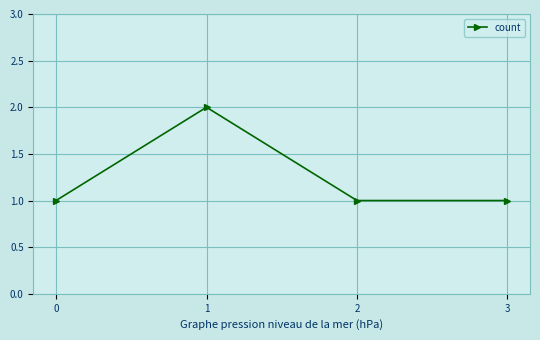

True or false: the data shows 1 at 2.

True